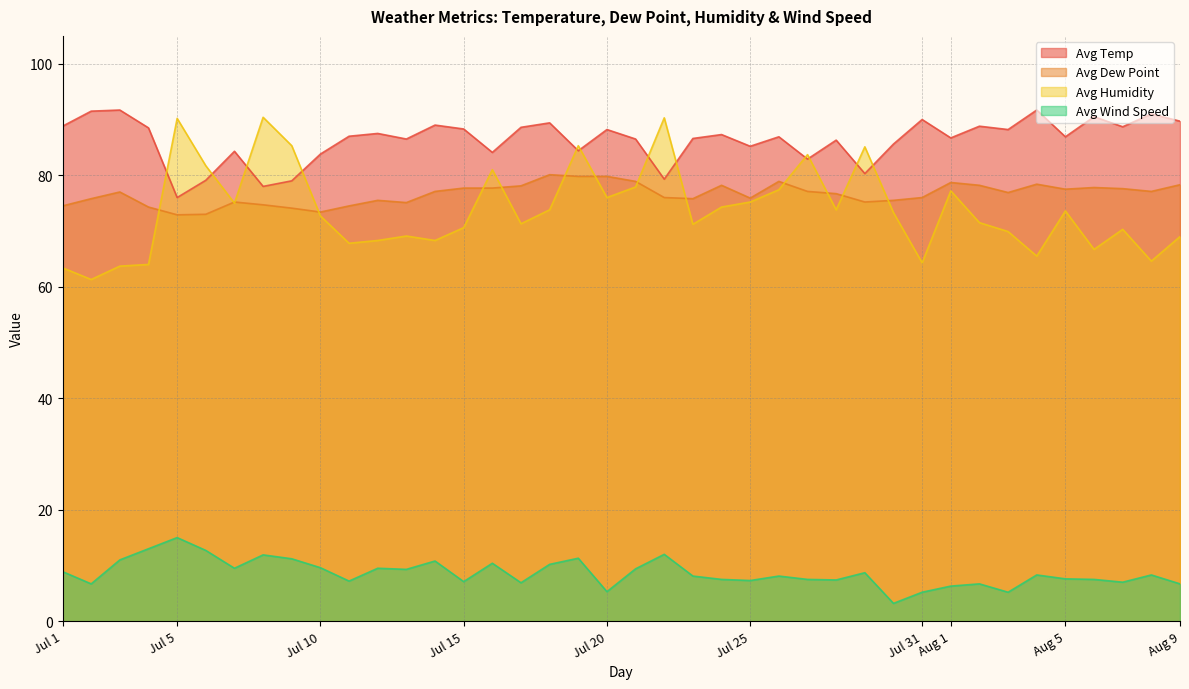

Which series has the largest total across all categories?

Avg Temp